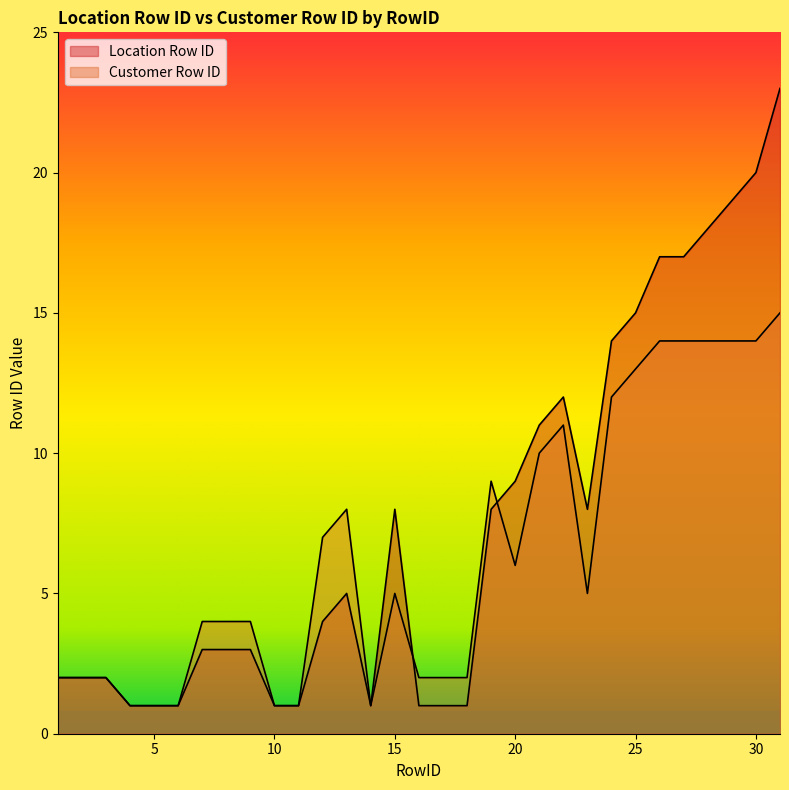

Reading right to left, what are all the values shown in this chart?

Location Row ID: 31=23	30=20	29=19	28=18	27=17	26=17	25=15	24=14	23=8	22=12	21=11	20=9	19=8	18=1	17=1	16=1	15=8	14=1	13=5	12=4	11=1	10=1	9=3	8=3	7=3	6=1	5=1	4=1	3=2	2=2	1=2
Customer Row ID: 31=15	30=14	29=14	28=14	27=14	26=14	25=13	24=12	23=5	22=11	21=10	20=6	19=9	18=2	17=2	16=2	15=5	14=1	13=8	12=7	11=1	10=1	9=4	8=4	7=4	6=1	5=1	4=1	3=2	2=2	1=2